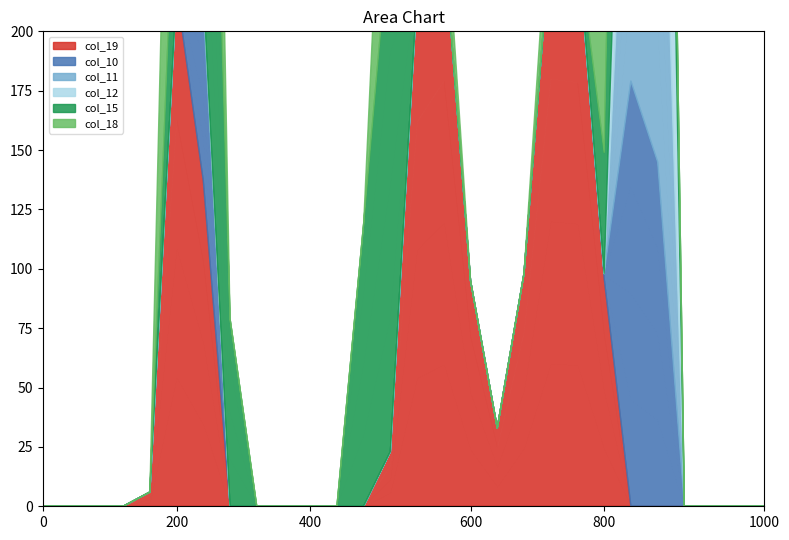

Rank the series at row_25 from lowest to highest value.

col_19, col_10, col_11, col_12, col_15, col_18